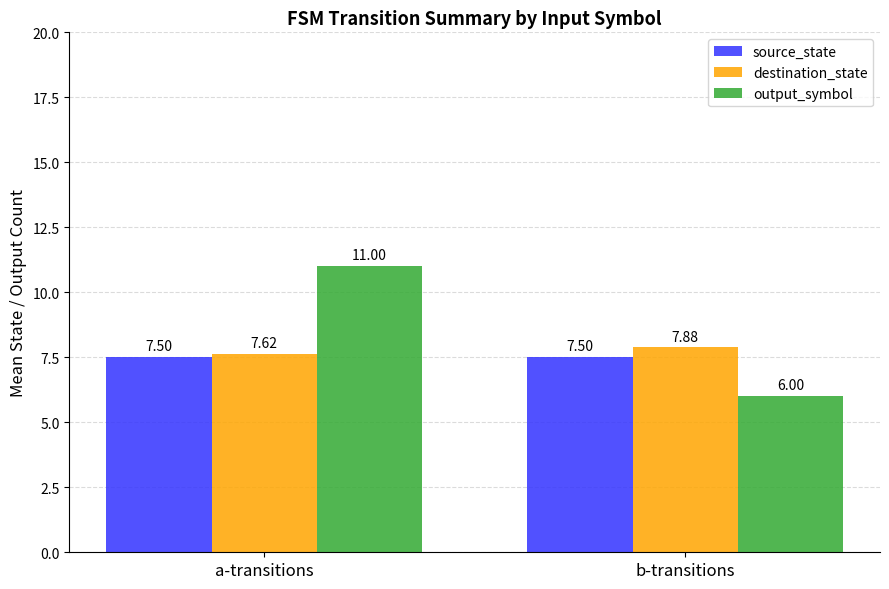

Count the number of data series in this chart.

3